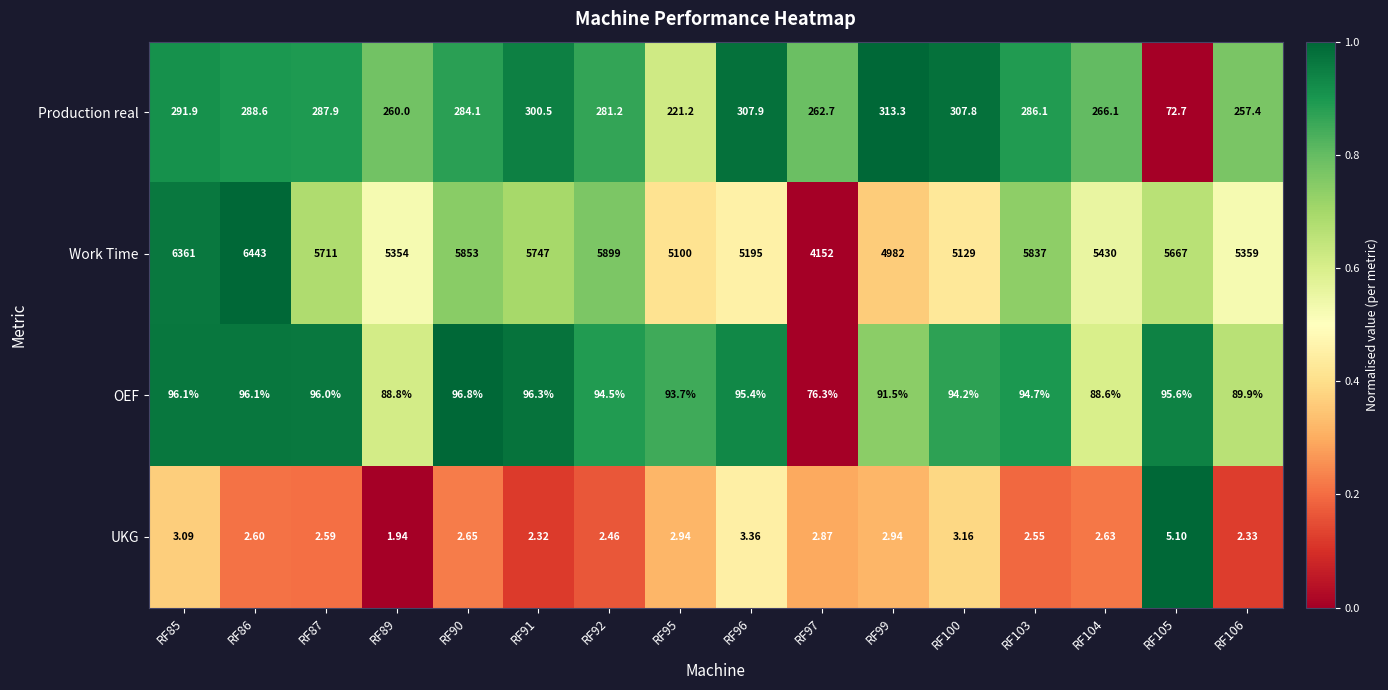

What is the spread (max minus min) of values at RF86?

6440.4